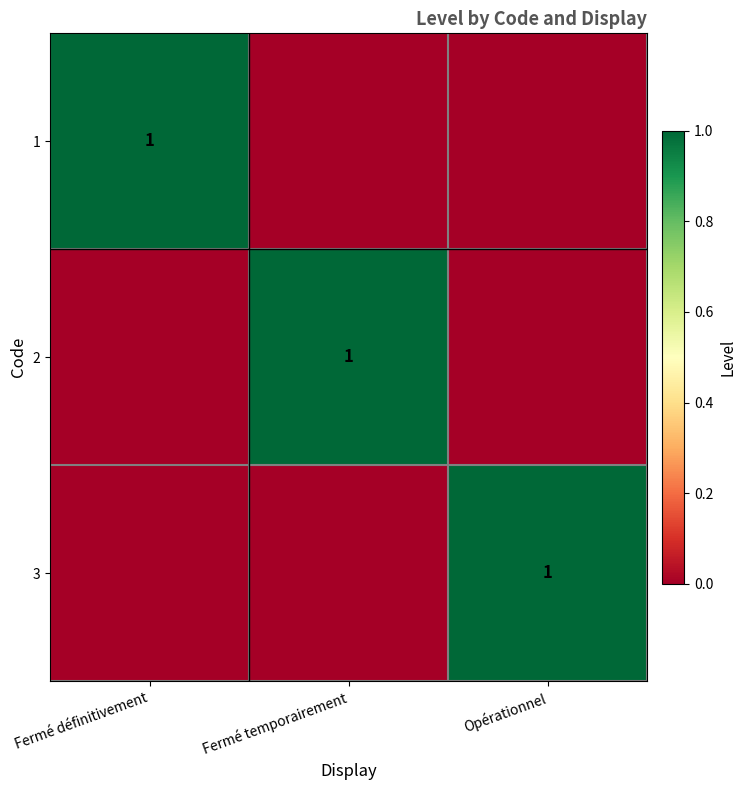

List the labels in order of 2 value, smallest first.

Fermé définitivement, Opérationnel, Fermé temporairement